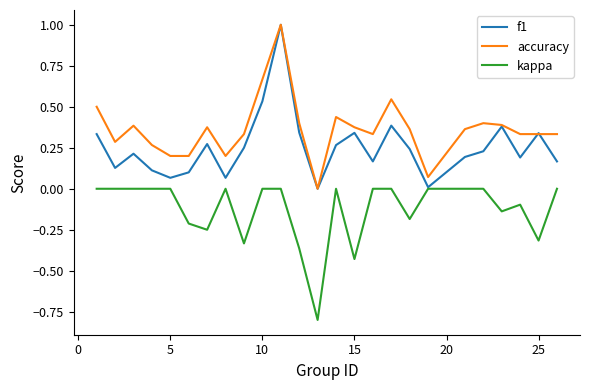

What is the lowest value of the kappa series?

-0.8